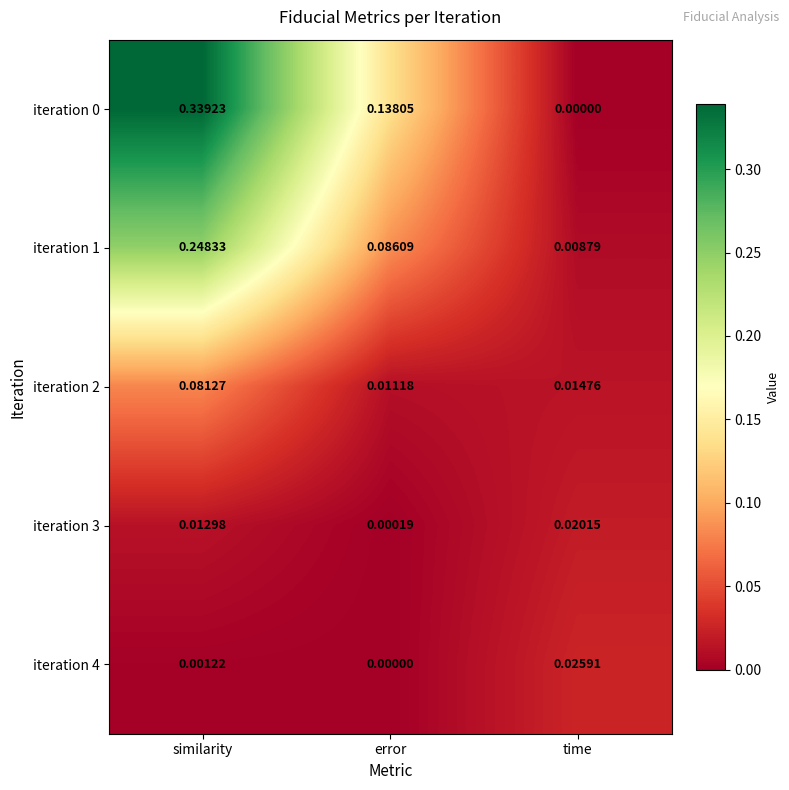

At which category does the chart reach its peak across all series?

similarity